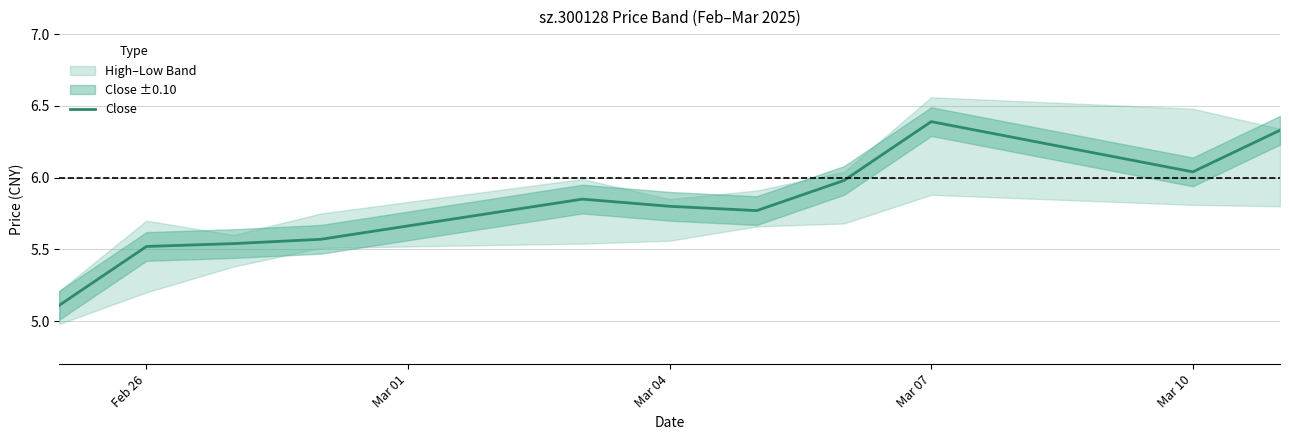

Is it true that Close equals 10.3 at Mar 04?

False